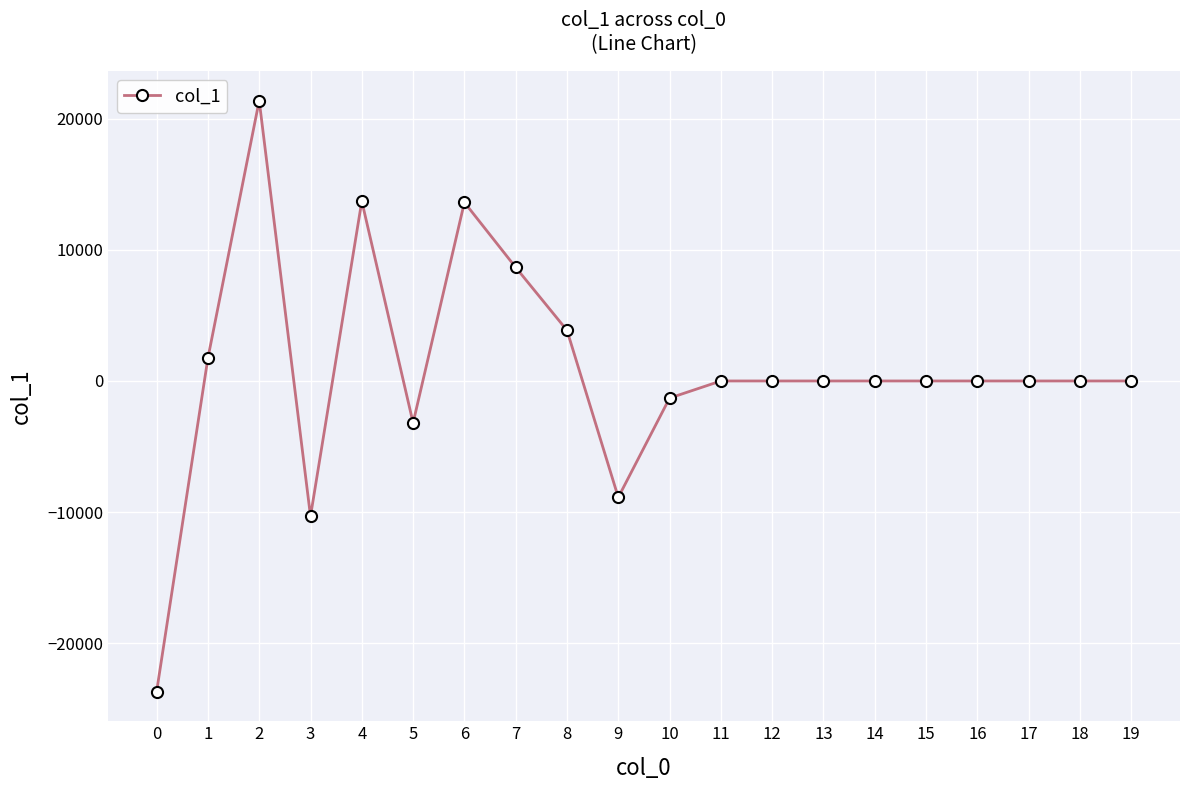

What is the difference between the second highest and minimum values?

37384.5